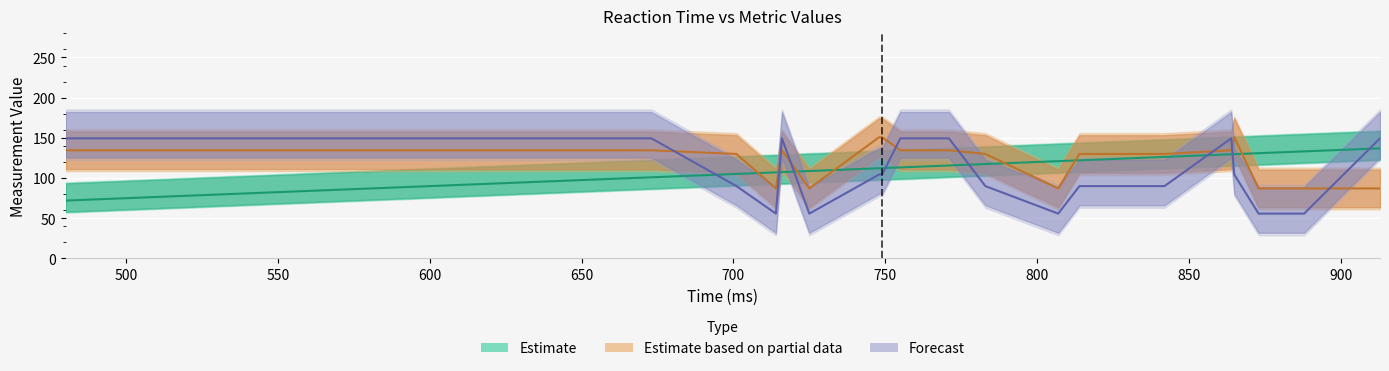

What position from the right is 750?

24